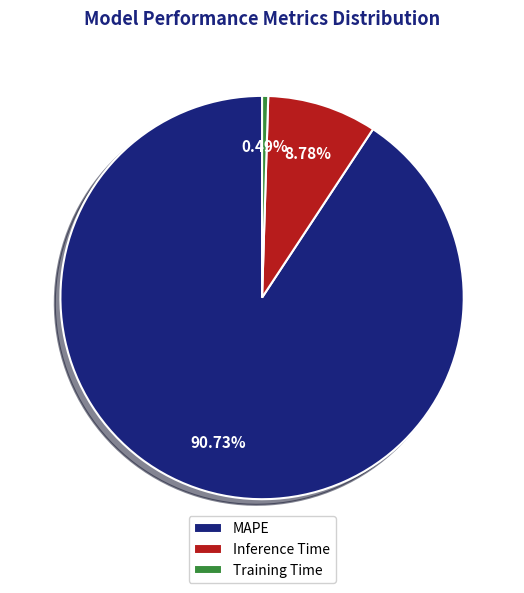

Which has a higher value, MAPE or Inference Time?

MAPE